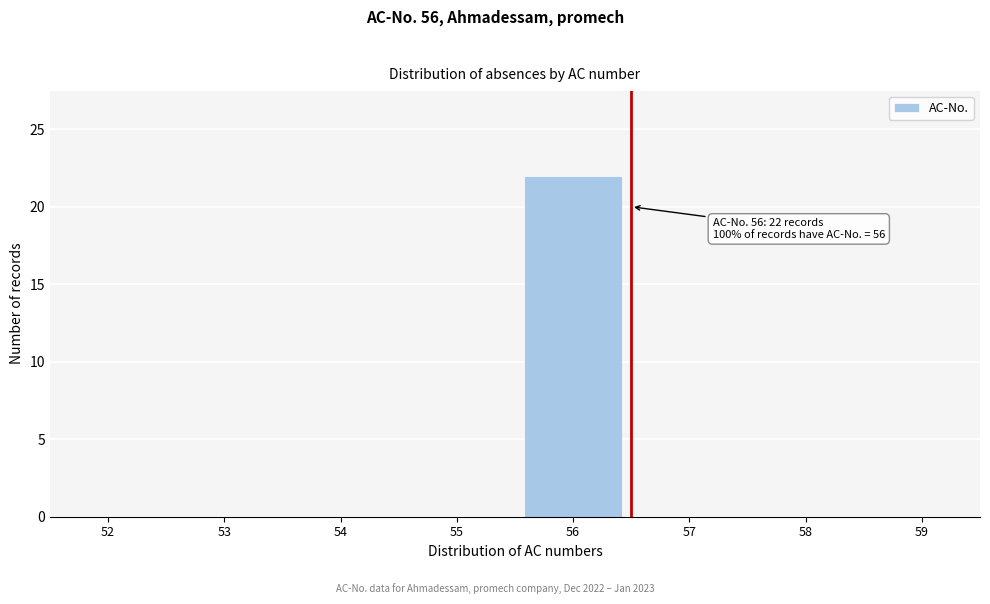

Reading left to right, transcribe all the data shown in this chart.

52=0	53=0	54=0	55=0	56=22	57=0	58=0	59=0